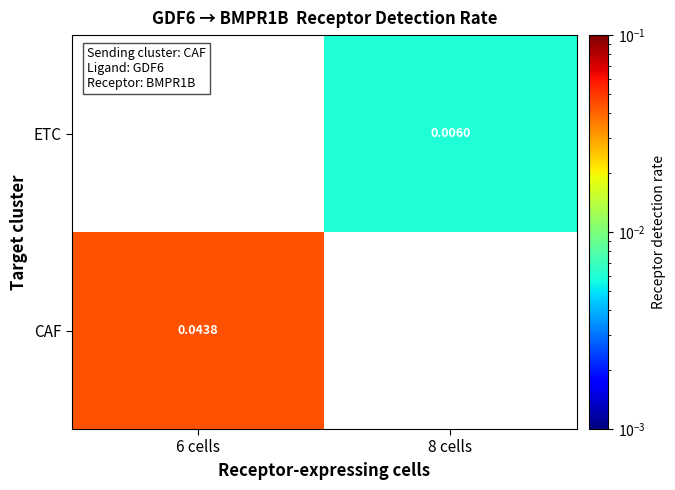

List the labels in order of ETC value, largest first.

8 cells, 6 cells